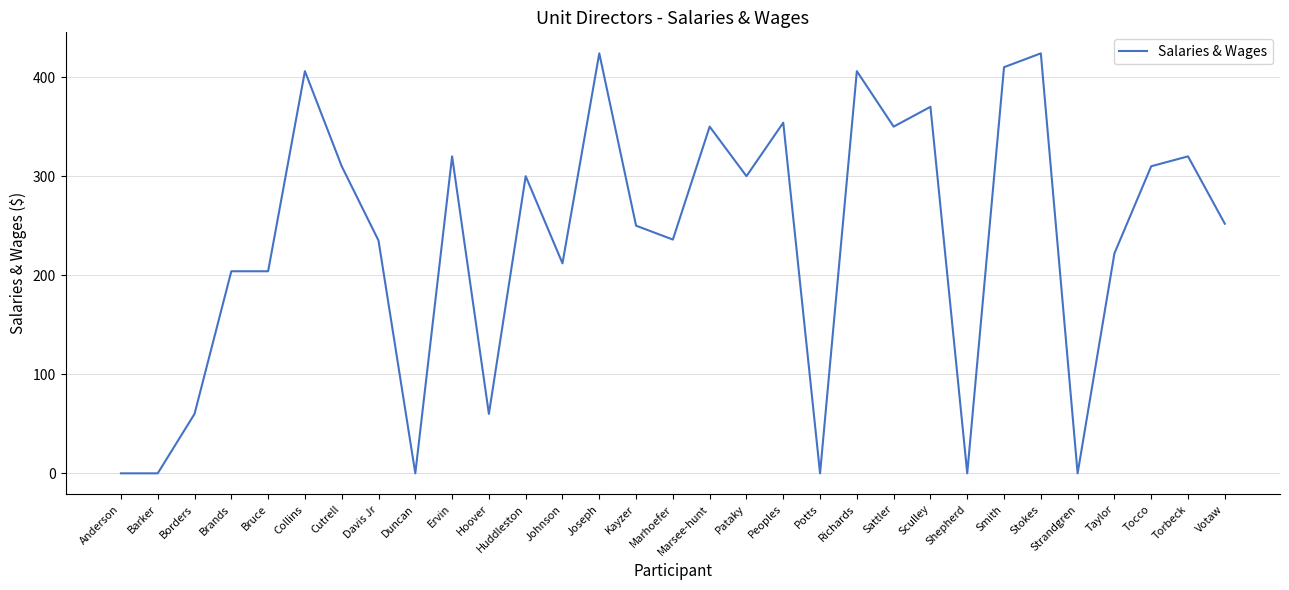

True or false: the data shows 290 at Stokes.

False